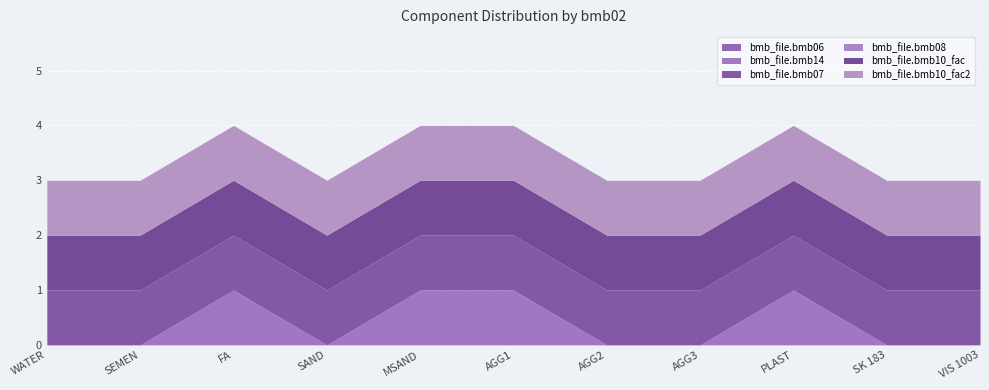

Read the bmb_file.bmb10_fac value at AGG1.

1